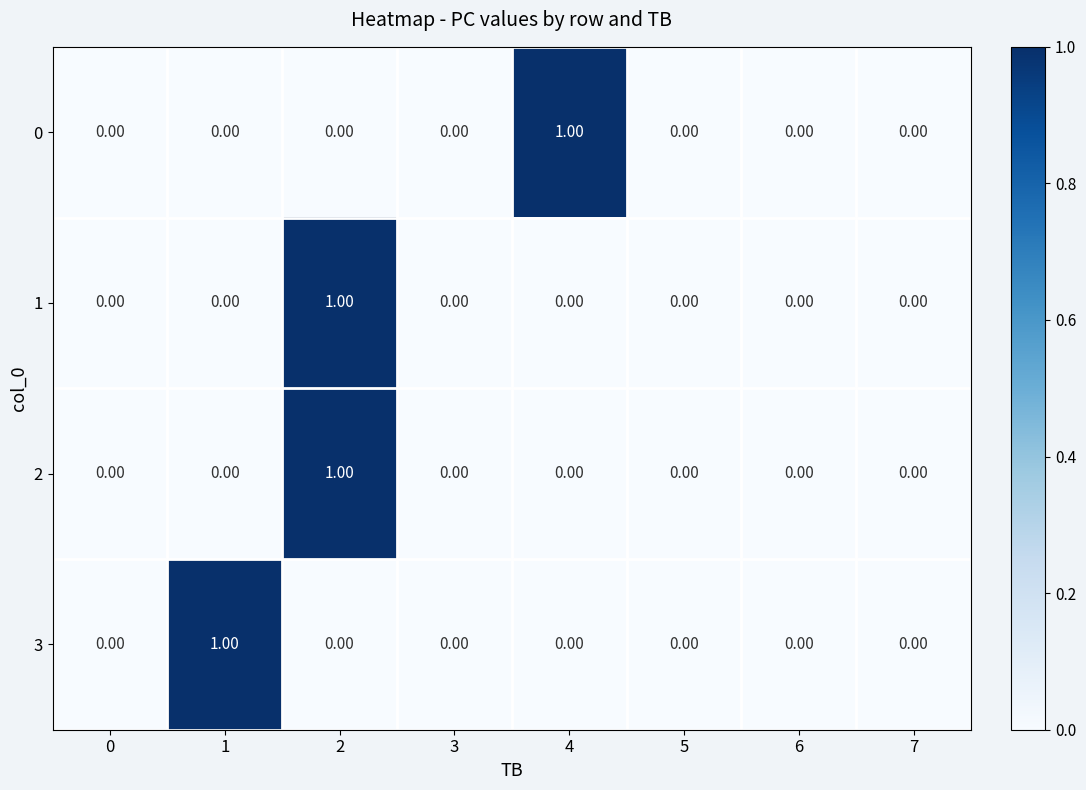

How many categories are shown in the chart?

8